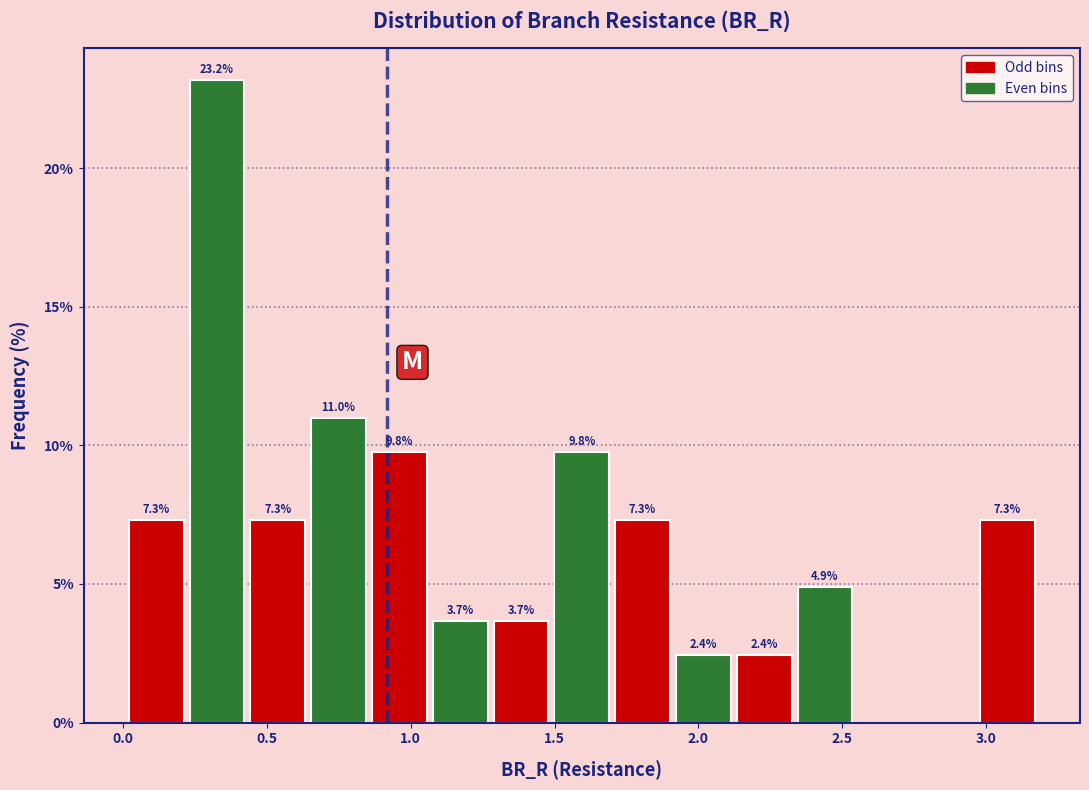

Which range on the x-axis has the tallest bar?

0.20 to 0.45